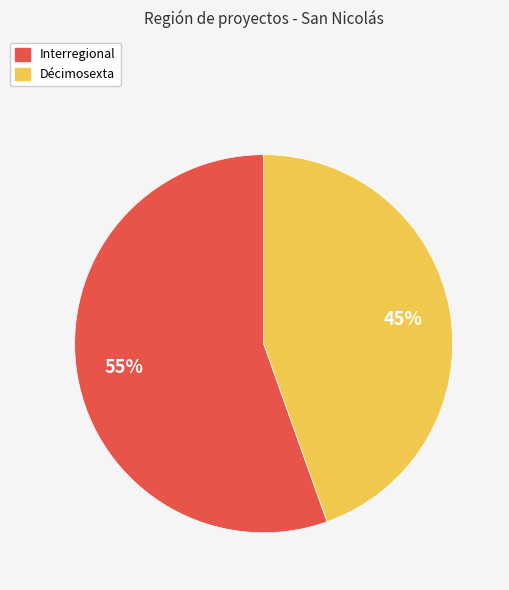

Approximately how many times larger is the value at Interregional compared to Décimosexta?

1.2